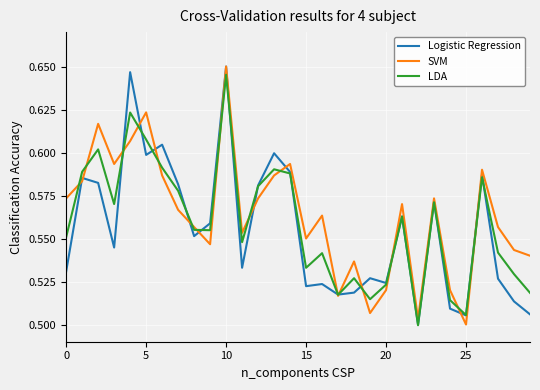

Does the chart display data point markers on the line(s)?

No